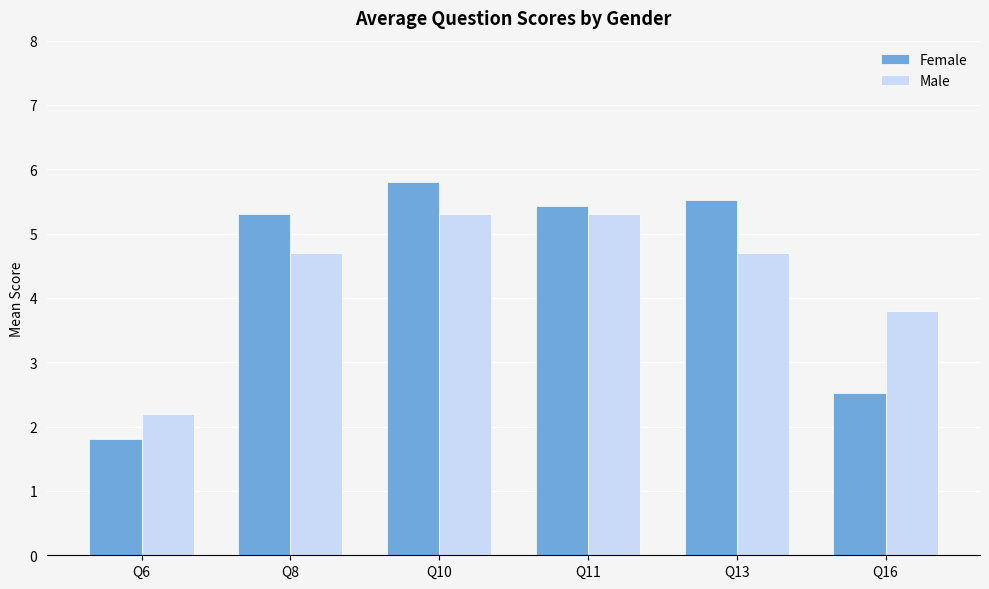

True or false: Female has a value of 0.5 at Q16.

False